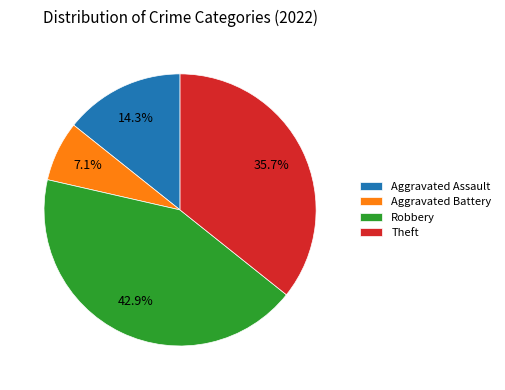

What percentage is the Aggravated Battery slice, to the nearest percent?

7%